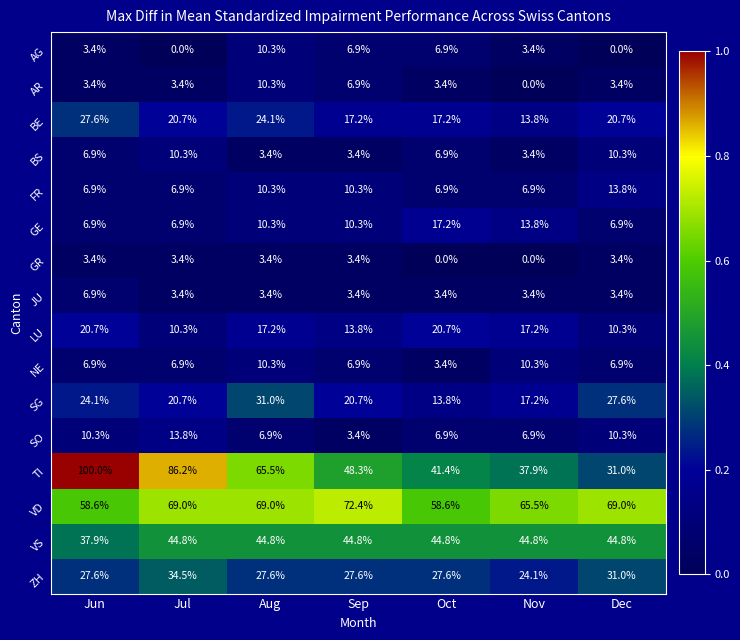

At which label is VS closest to 41?

Jun